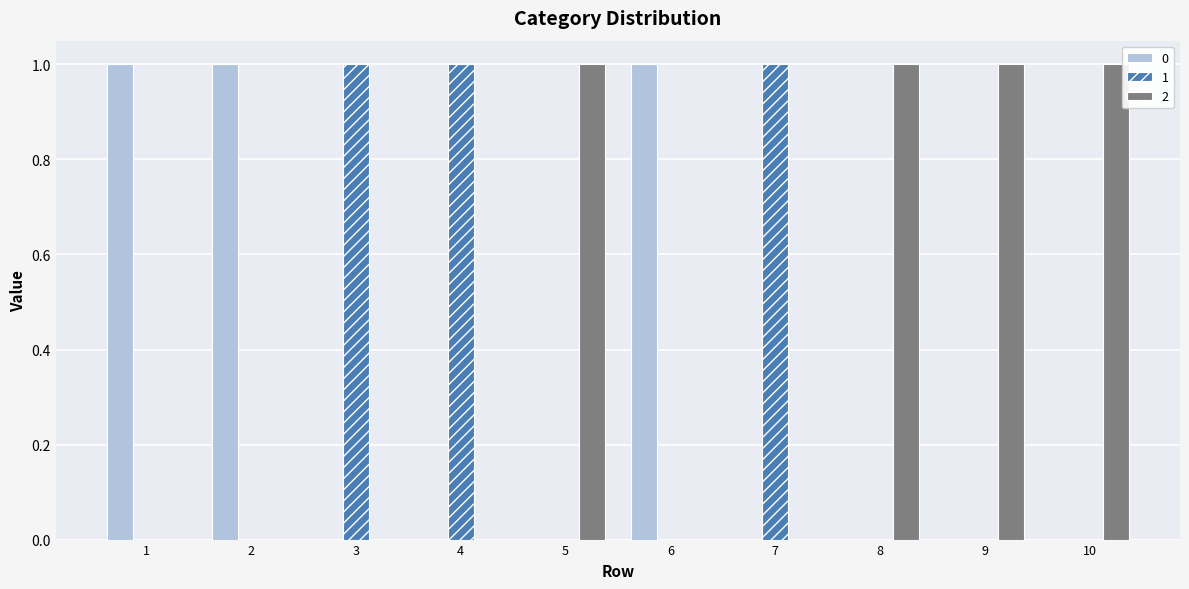

The 2 series shows 1 at 4. True or false?

False